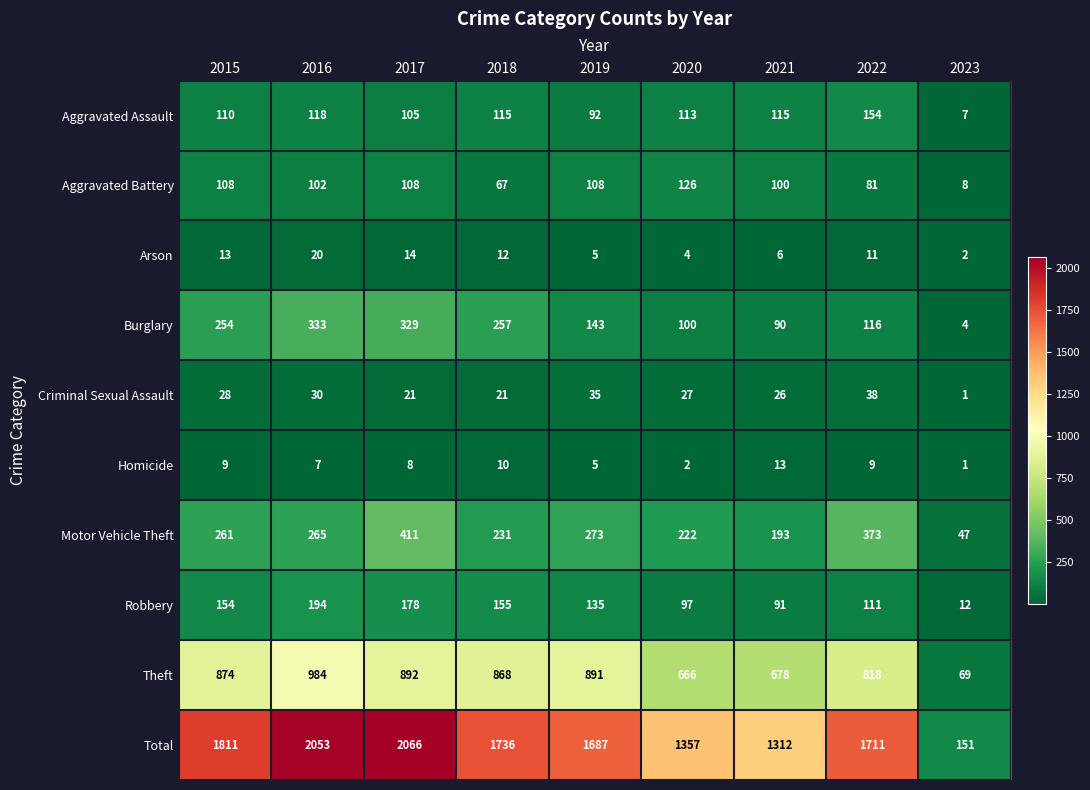

Which label corresponds to the smallest value in the chart?

2023